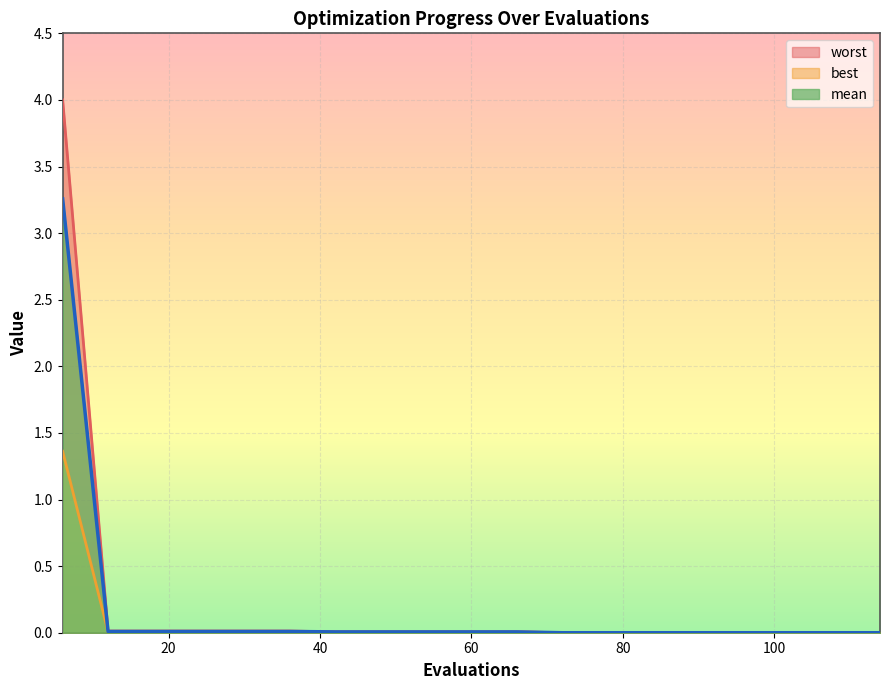

True or false: worst and mean cross at least once.

False